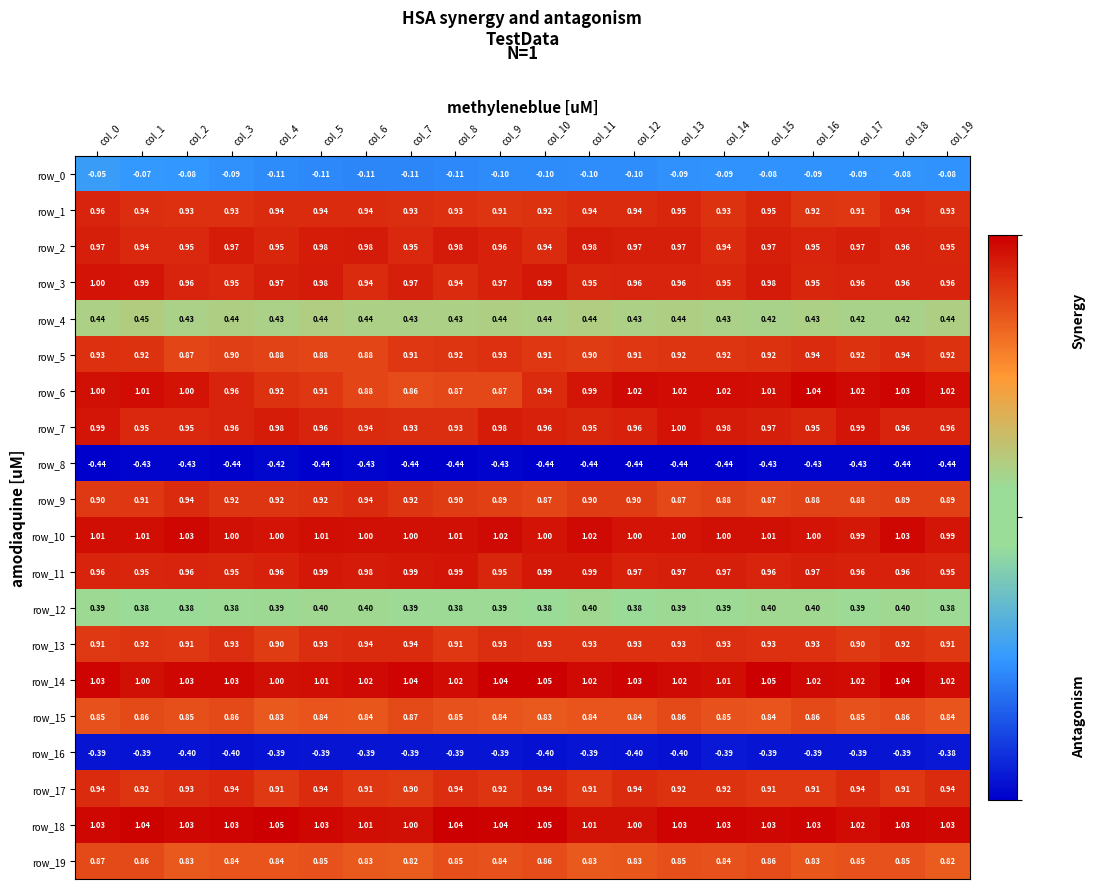

Is it true that row_15 equals 0.2 at col_3?

False